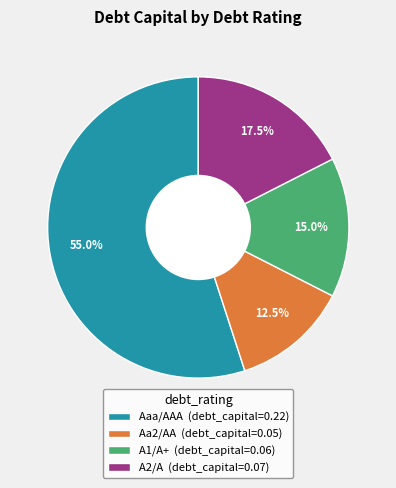

Does any single category account for the majority?

Yes